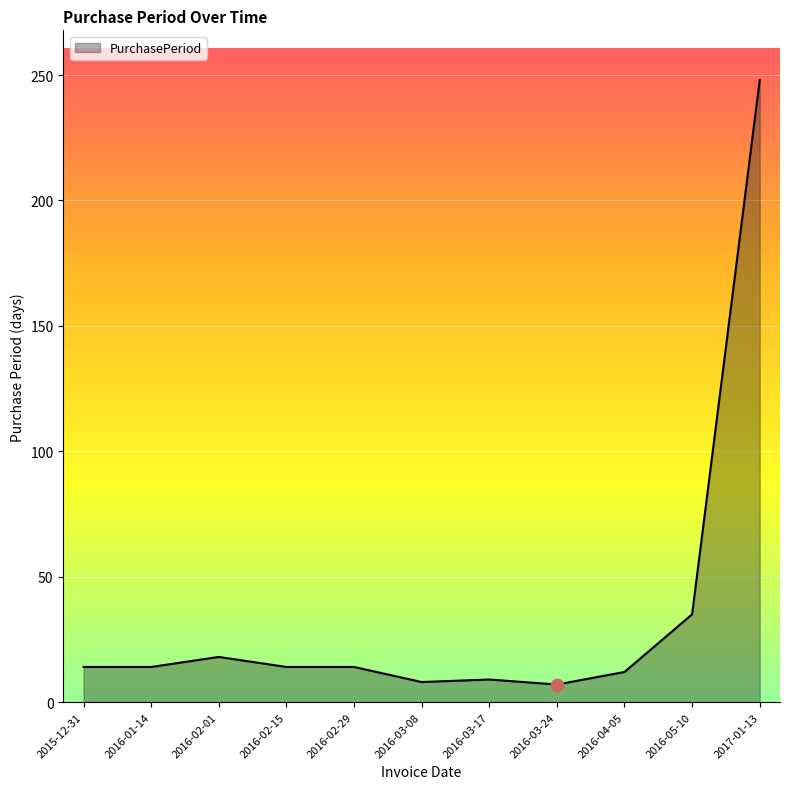

What is the ratio of the value at 2016-03-17 to the value at 2016-01-14?

0.6